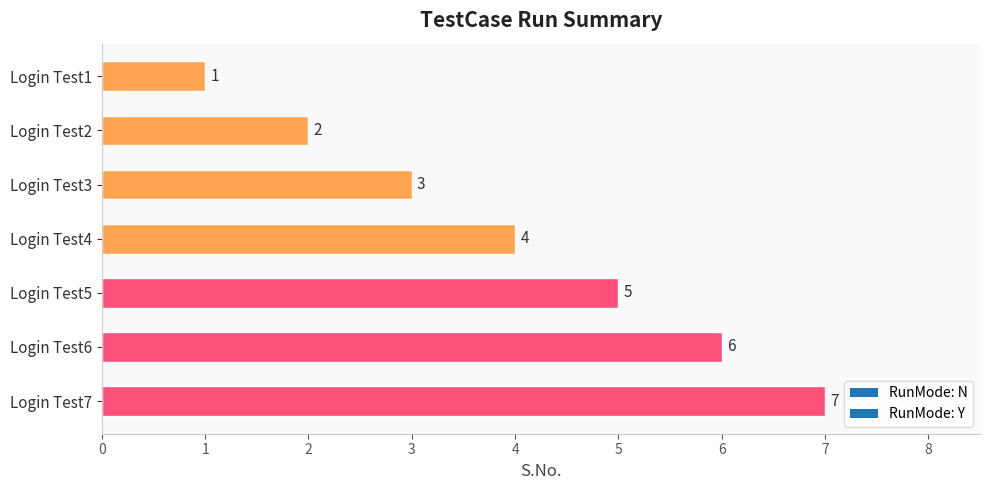

At which label is the value closest to 4?

Login Test4